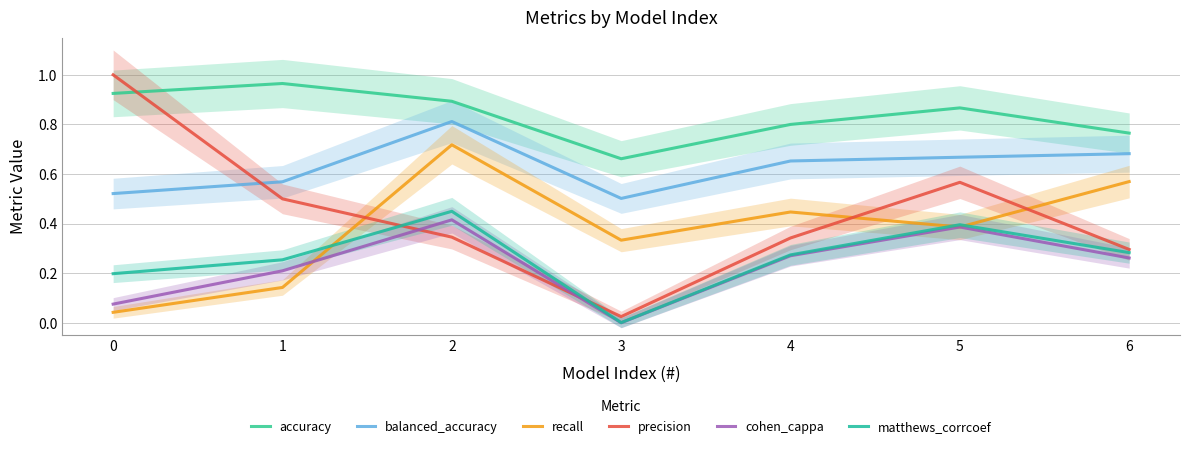

How many lines are shown in the chart?

6